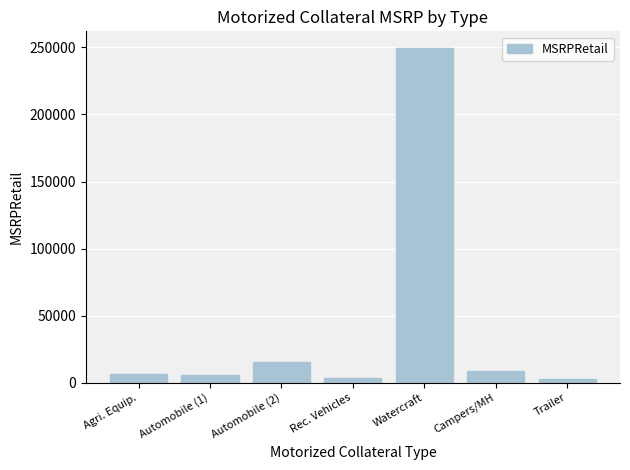

Which label corresponds to the largest value in the chart?

Watercraft